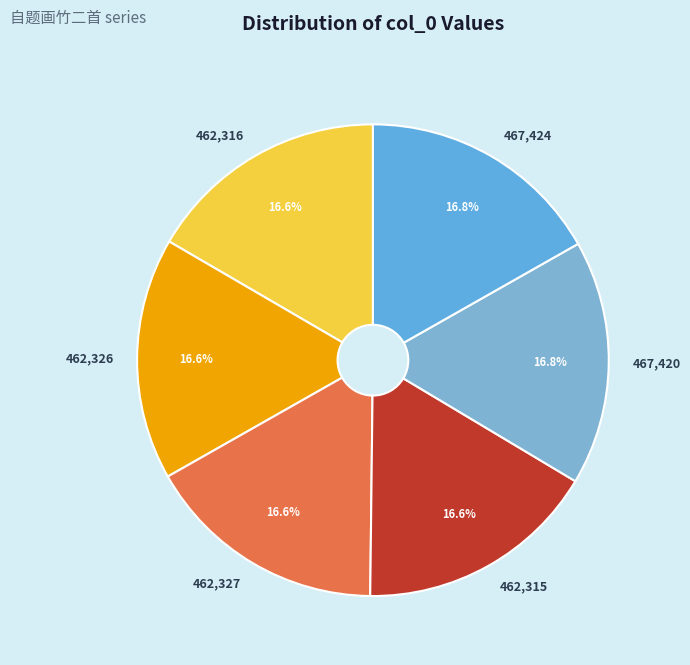

What portion of the pie excludes 467,420?

83.2%